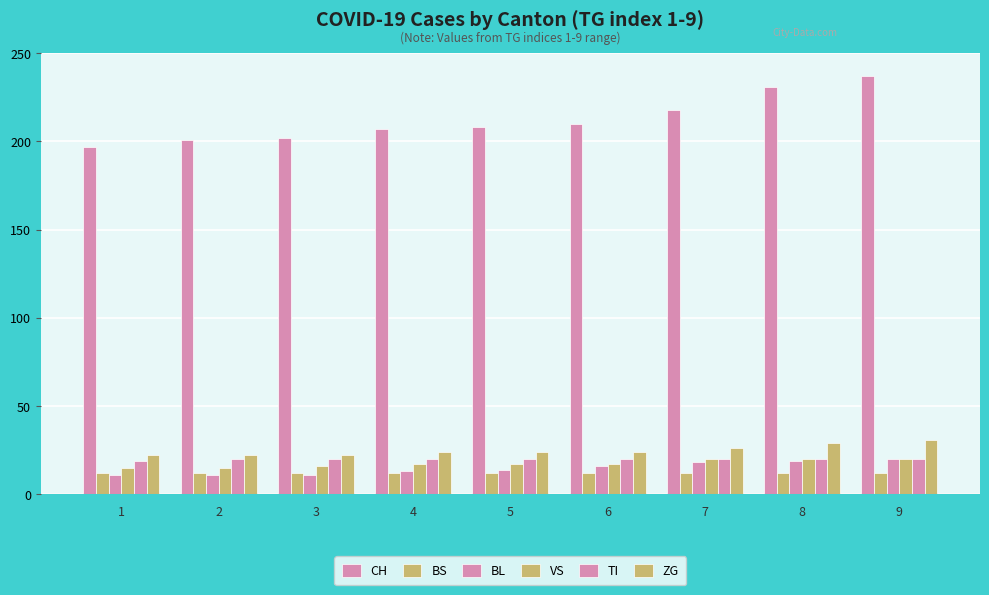

True or false: VS has a value of 20 at 8.

True